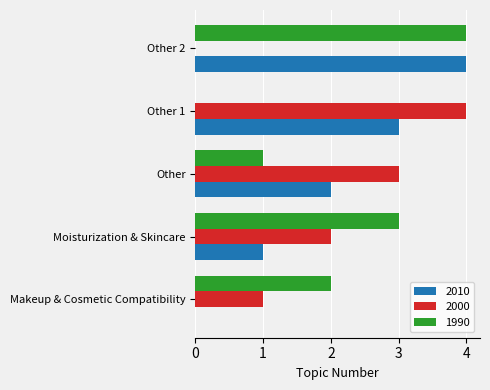

What is the sum of the 1990 values at Other and Moisturization & Skincare?

4